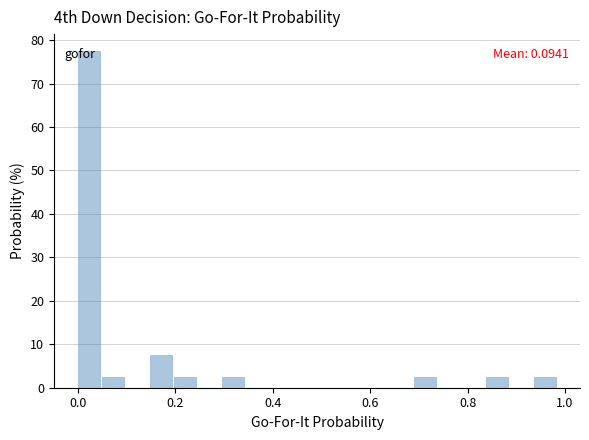

Around what value on the x-axis is the tallest bar? Give the approximate position of its centre, as read against the axis.

0.02